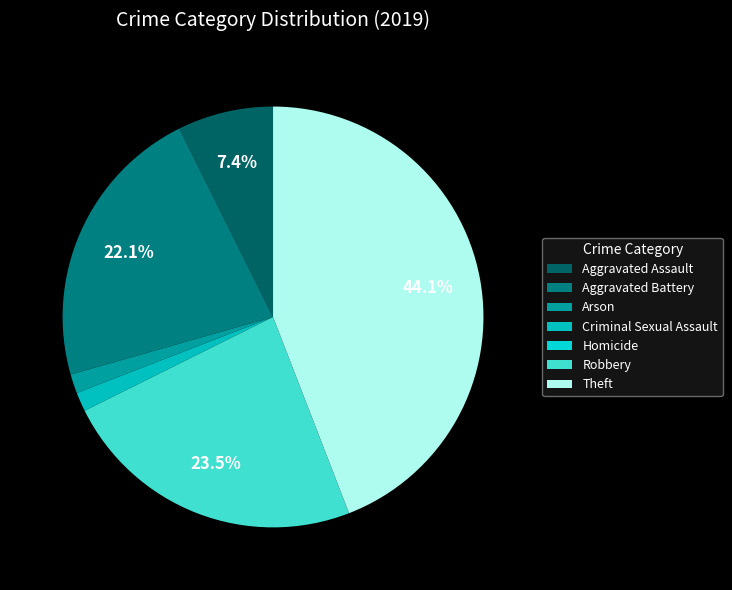

What percentage is the Aggravated Battery slice, to the nearest percent?

22%